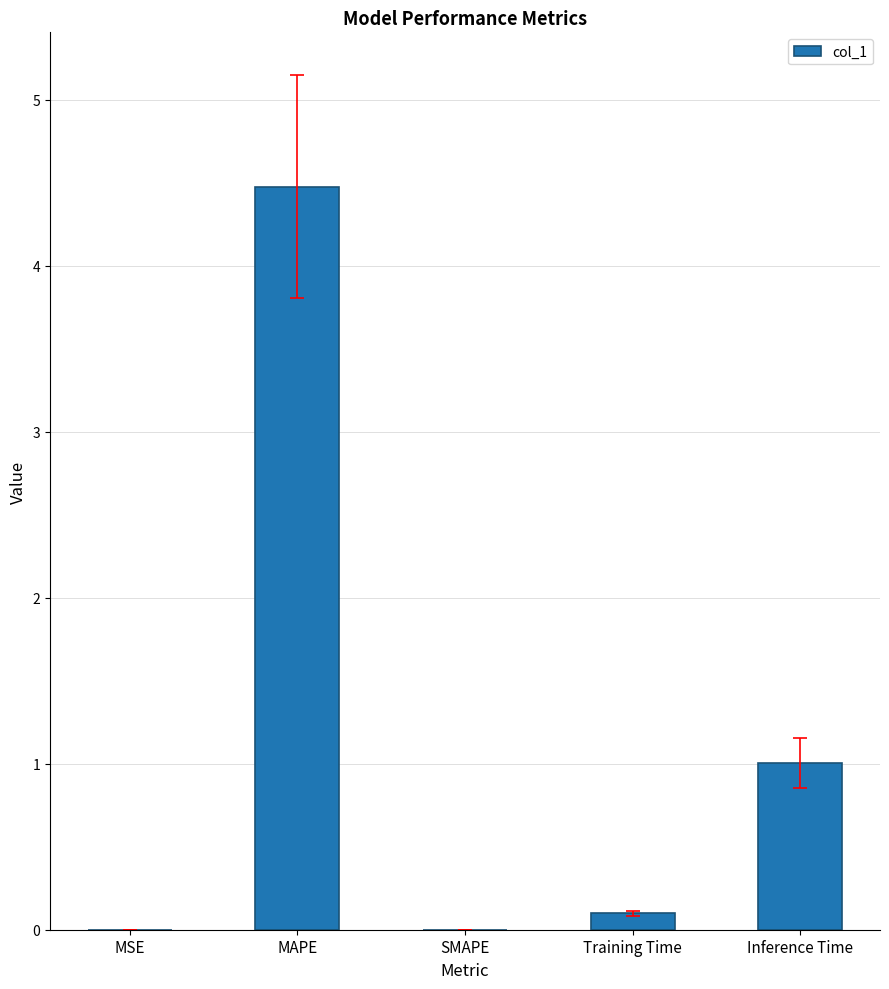

True or false: the data shows 0.1 at Training Time.

True